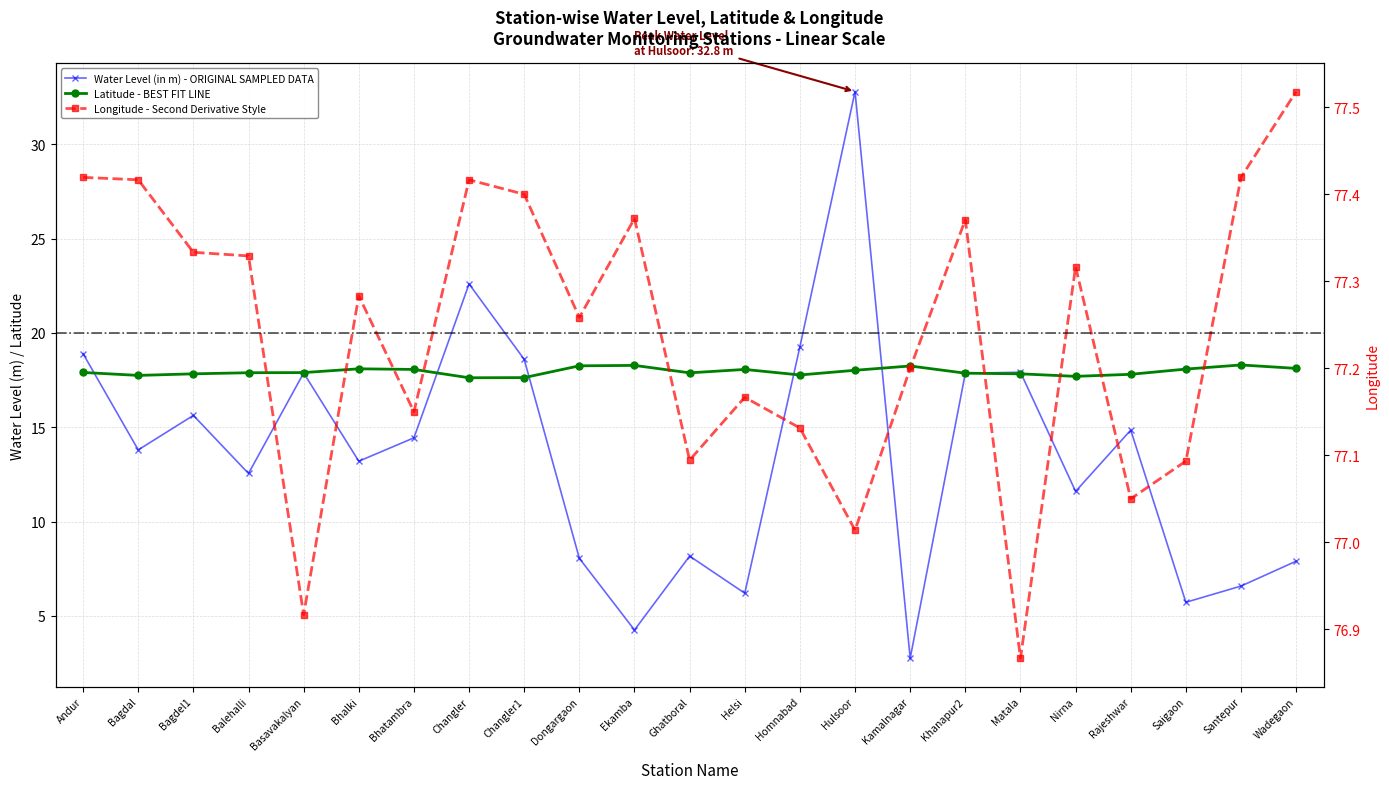

What is the value of the Latitude - BEST FIT LINE point at the 19th from the left?

17.7